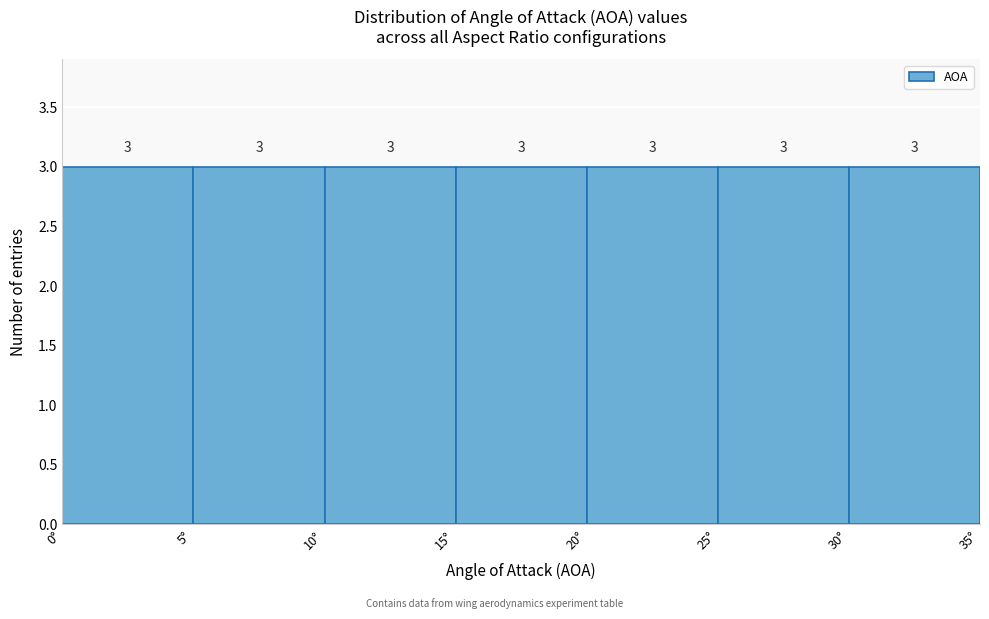

Reading left to right, list every bar in this chart as the range it spans on the x-axis followed by its height.

0 to 5: 3
5 to 10: 3
10 to 15: 3
15 to 20: 3
20 to 25: 3
25 to 30: 3
30 to 35: 3